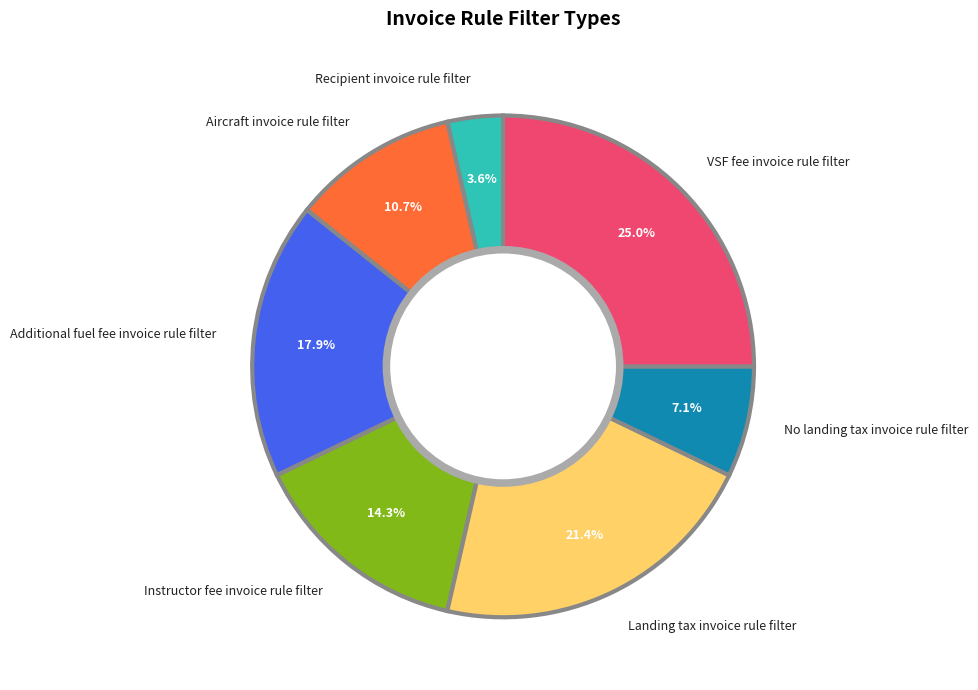

Is Landing tax invoice rule filter the majority of the pie?

No